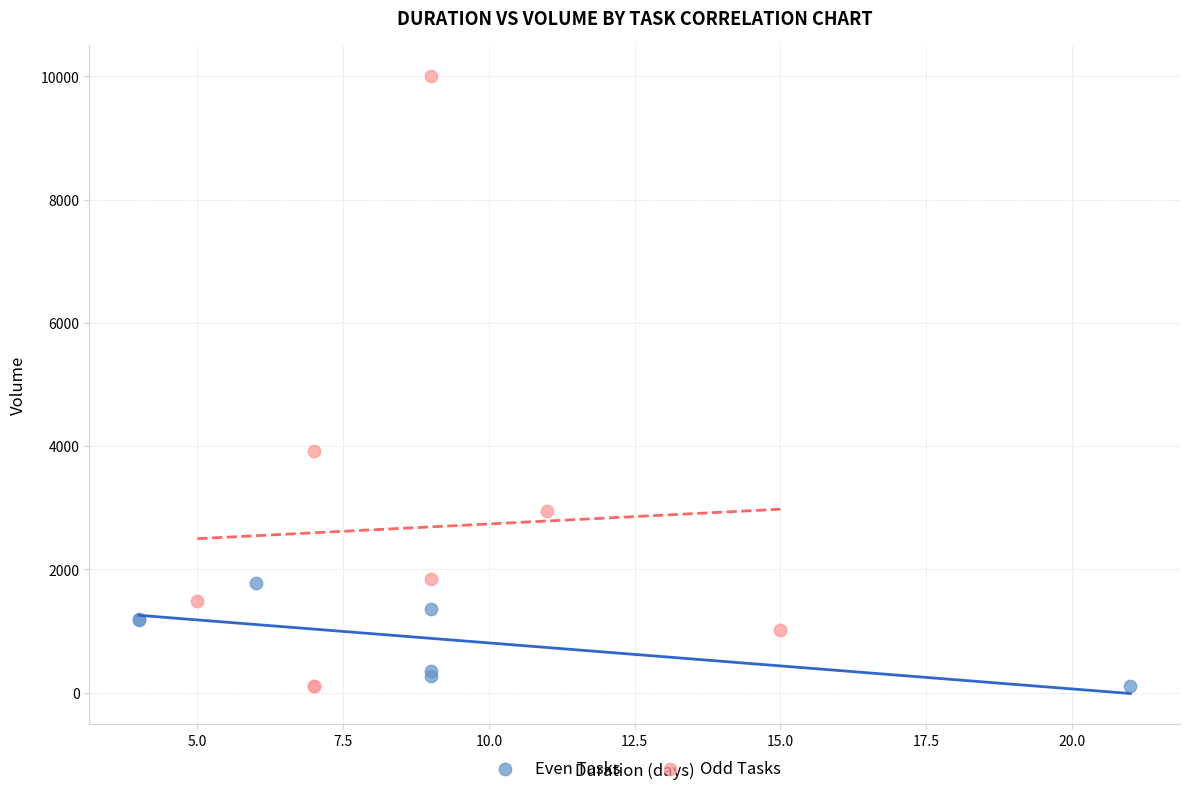

What are all the series names shown in the legend?

Even Tasks, Odd Tasks